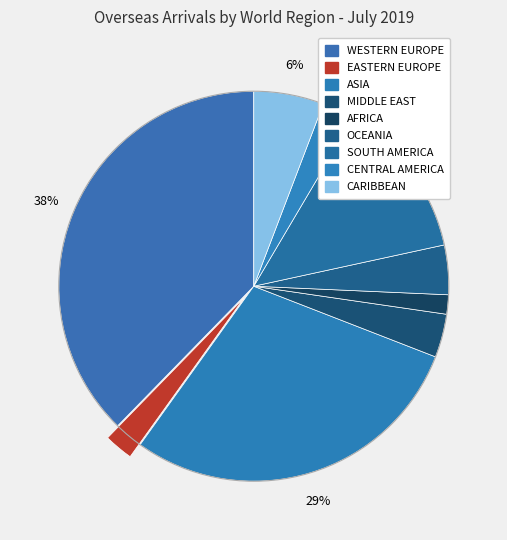

To the nearest percent, what is the average slice percentage?

11%